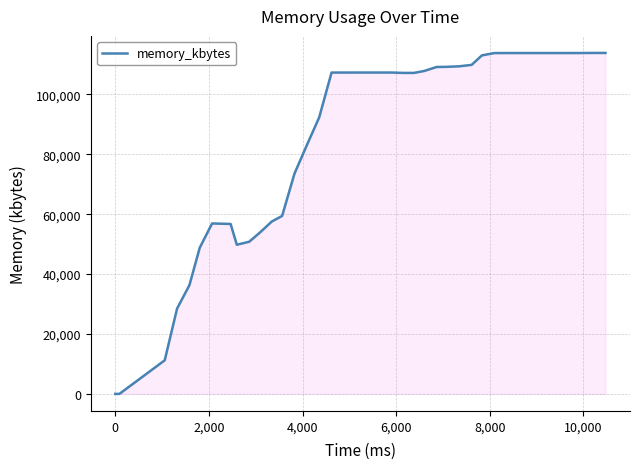

What is the difference between the maximum and minimum values?

113864